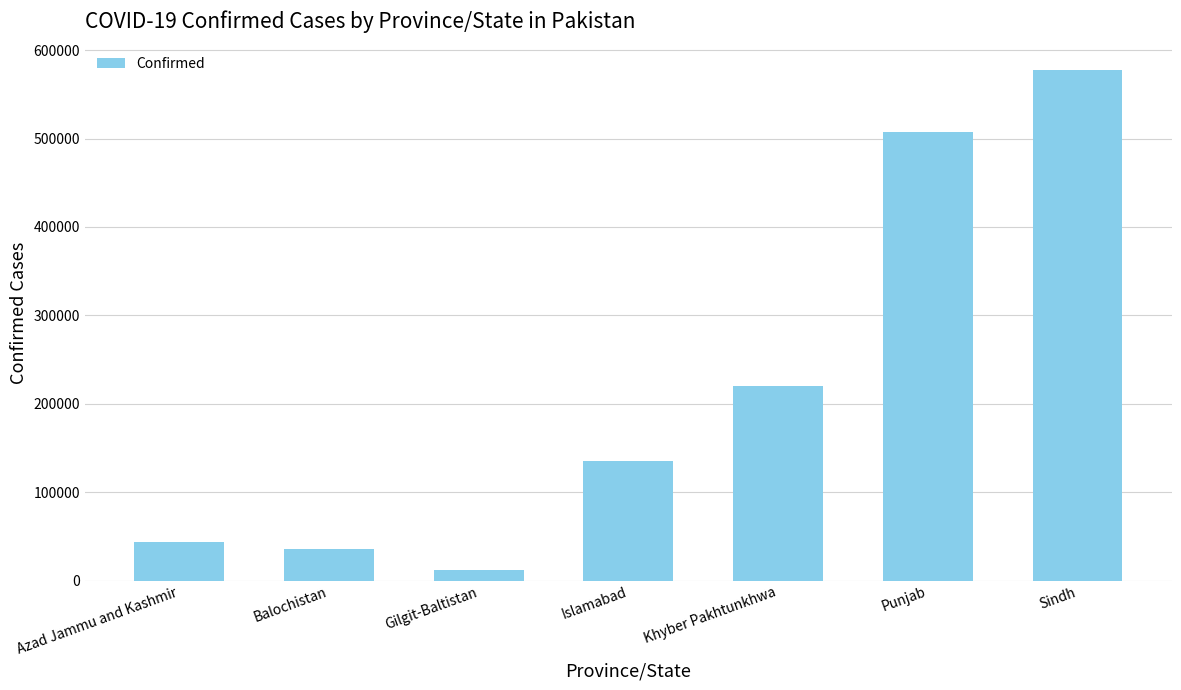

Reading right to left, extract all data points from this chart.

577702	507336	219705	135478	11750	35503	43340